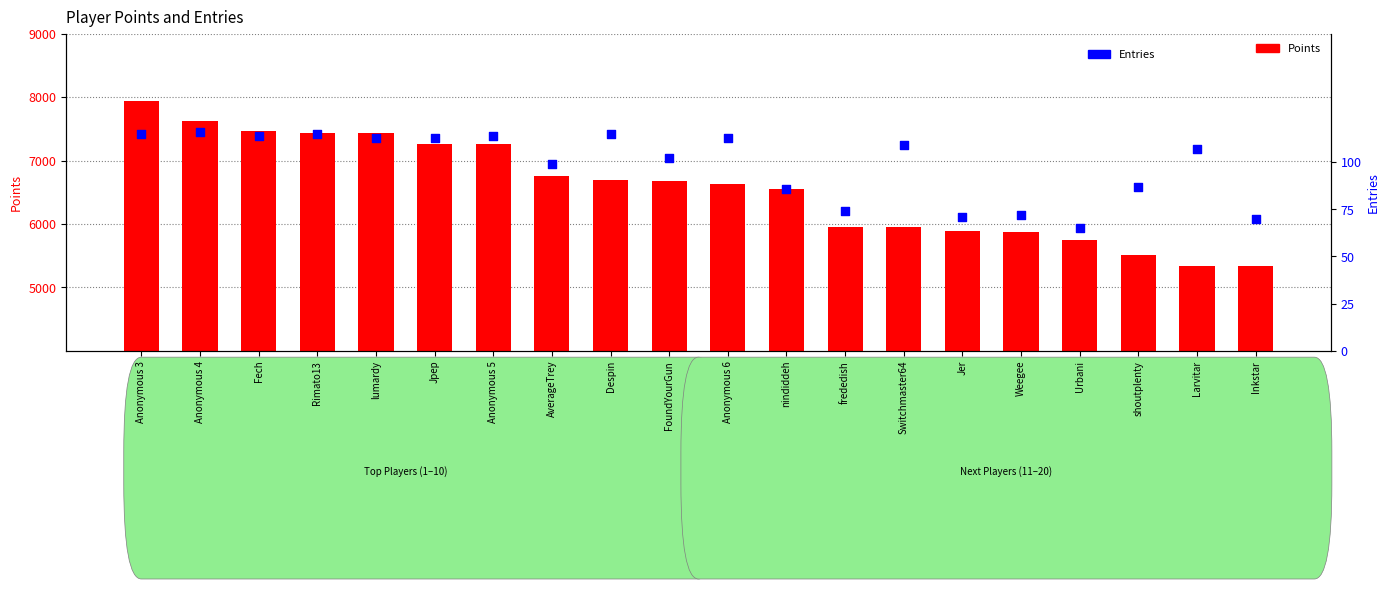

Which series has the largest Y range (max minus min)?

Points